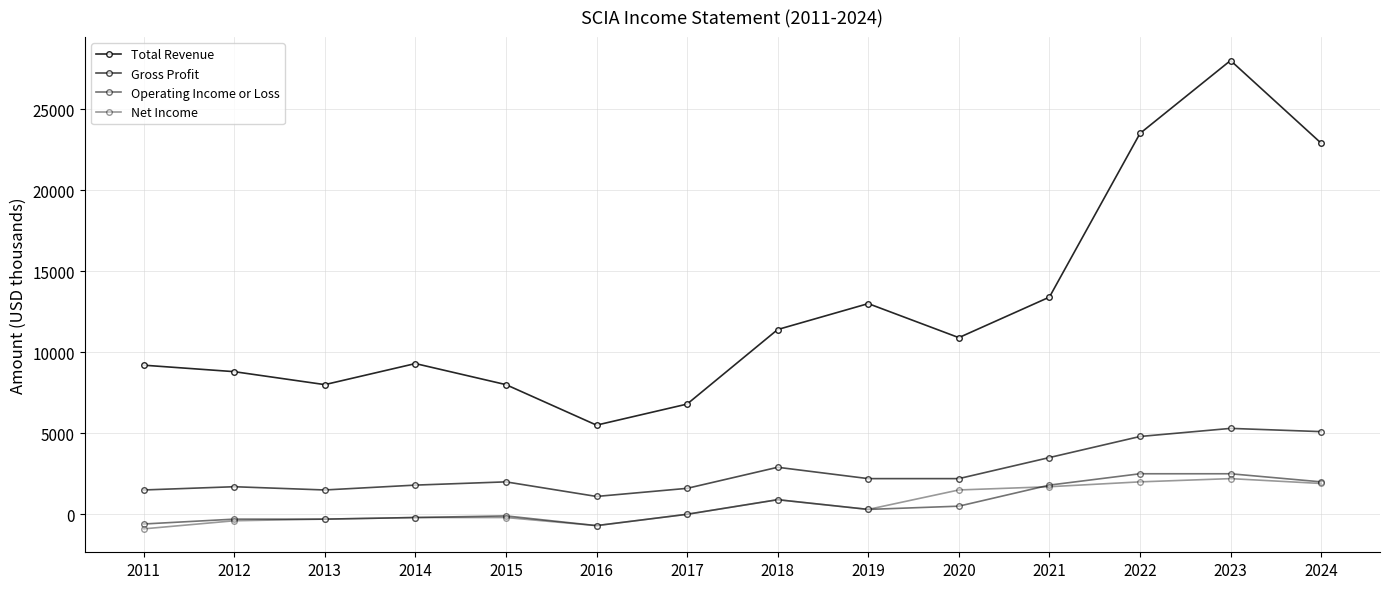

Does the chart have visible grid lines?

Yes